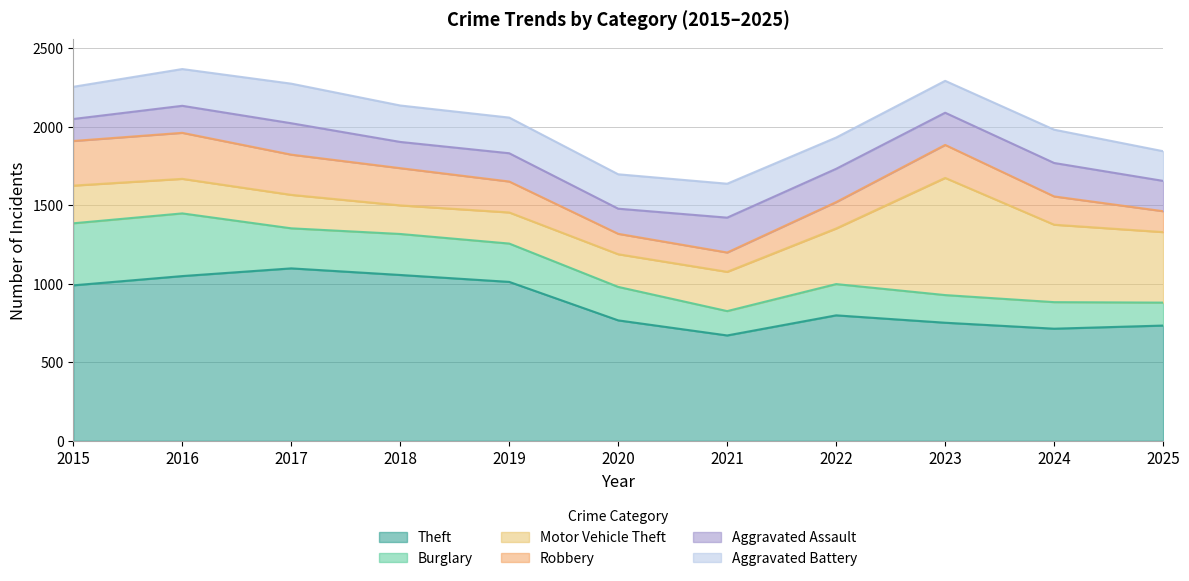

The value of Aggravated Assault at 2024 is 213. True or false?

True